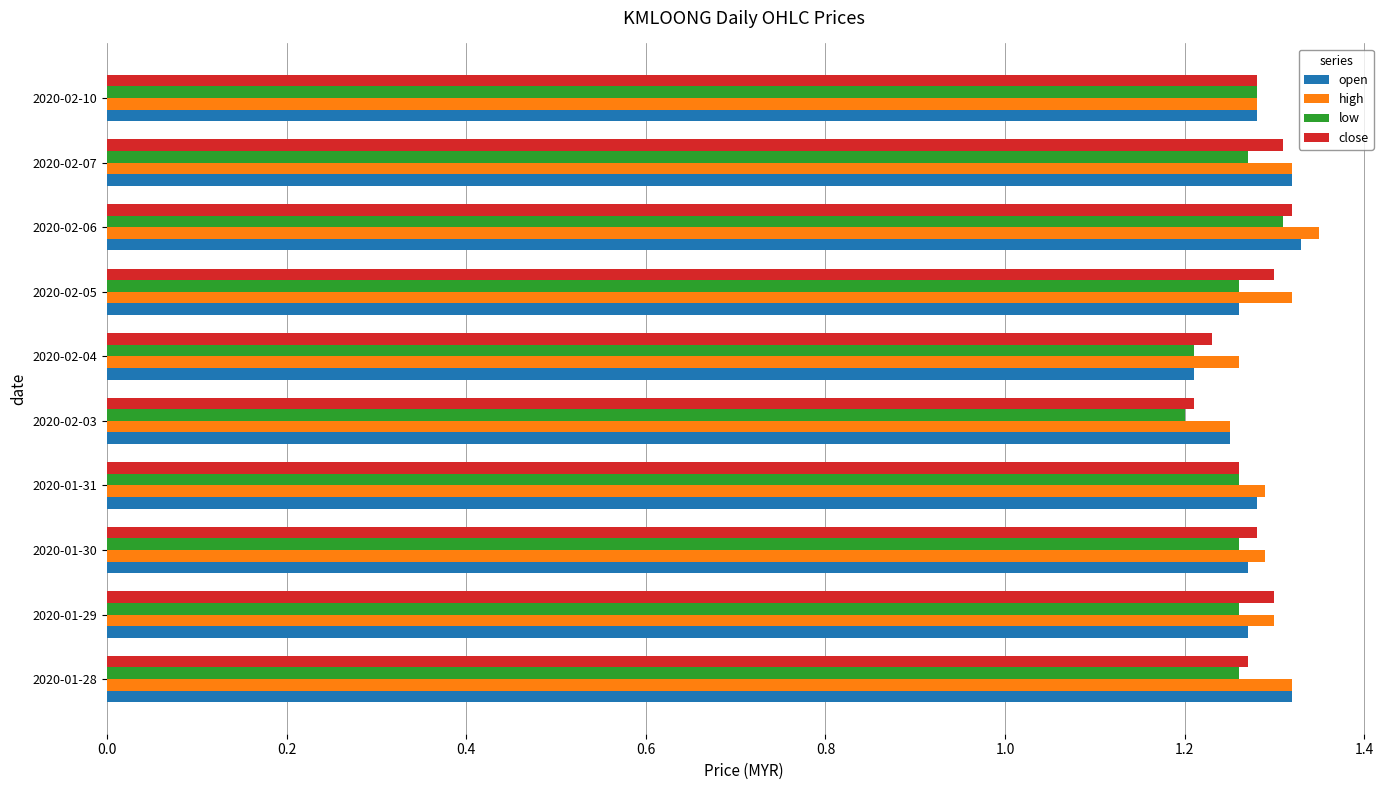

At how many categories does at least one series exceed 1?

10